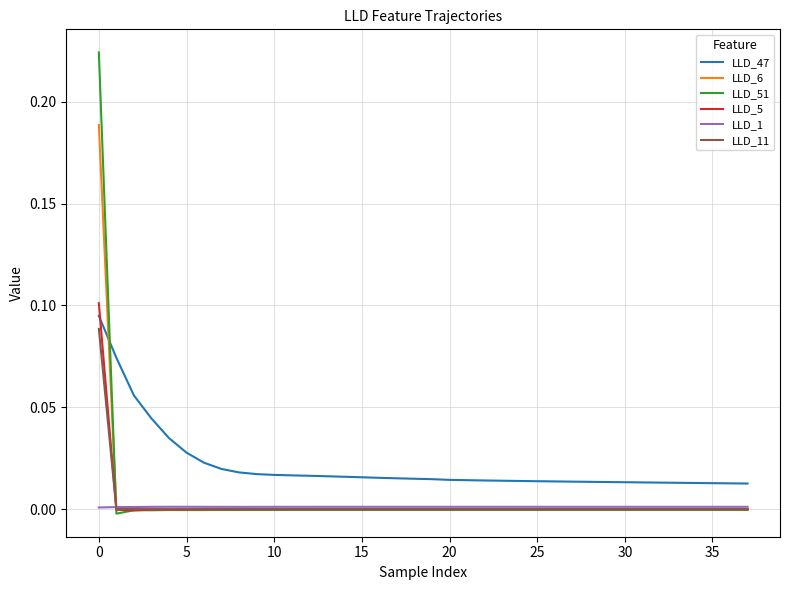

At how many categories does at least one series exceed 0?

38